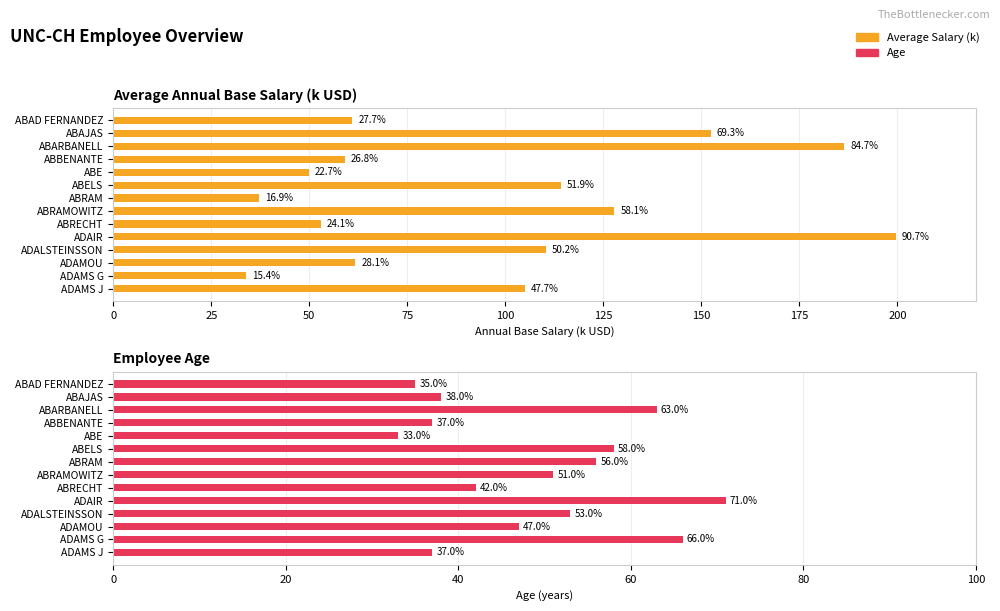

What is the sum of all Average Salary (k) values?

1351.5